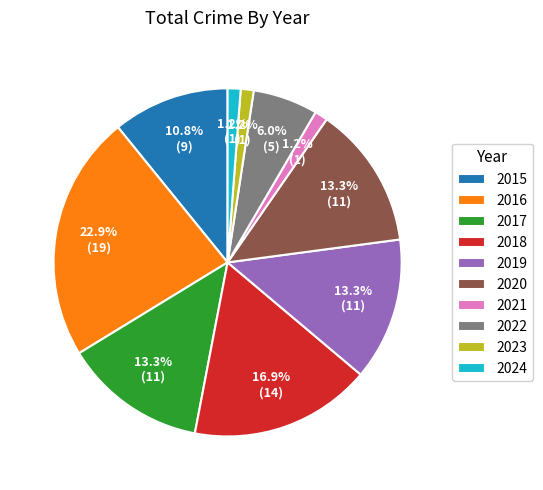

Combined, what portion of the pie is 2022 and 2019?

19.3%